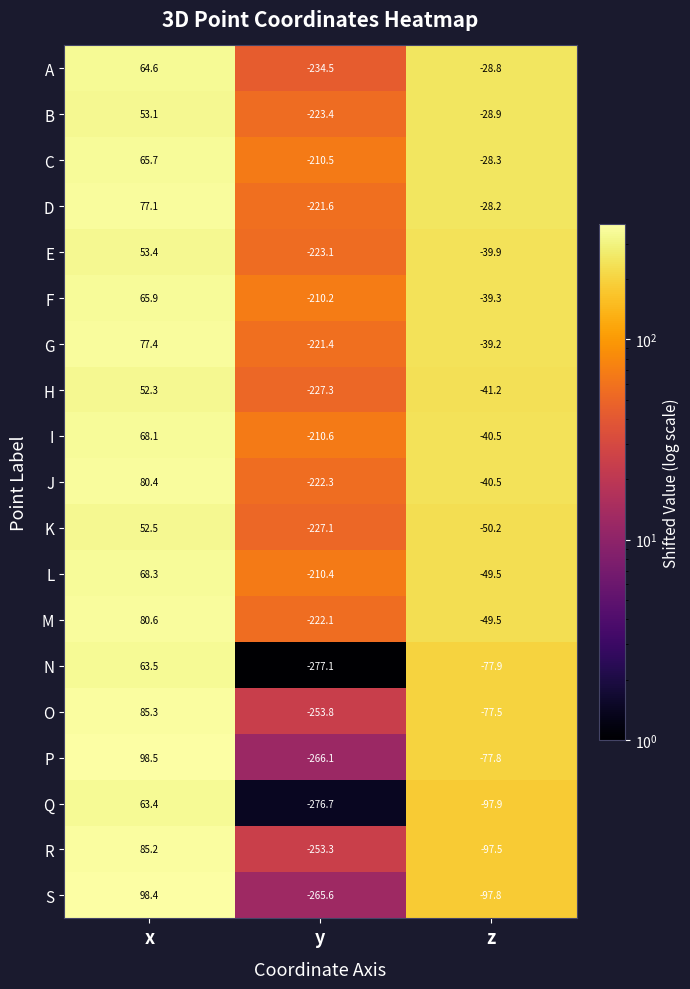

What is the difference between the highest and lowest values at z?

69.7